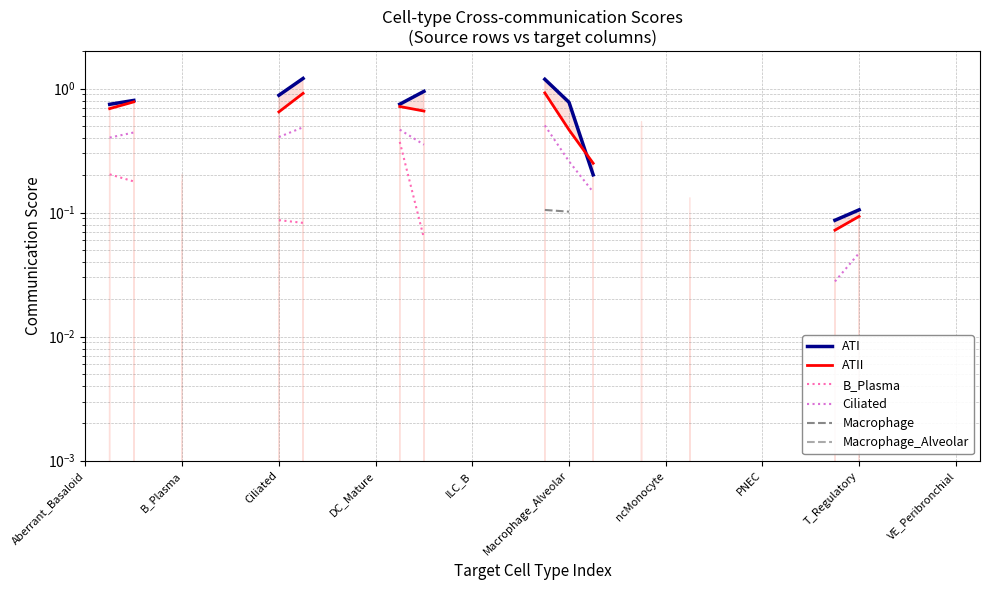

True or false: Macrophage_Alveolar and Macrophage cross at least once.

False